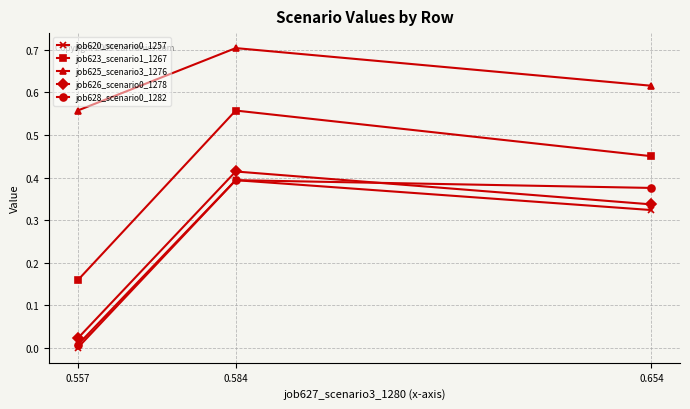

What is the value of the job625_scenario3_1276 point at the 2nd from the left?

0.7